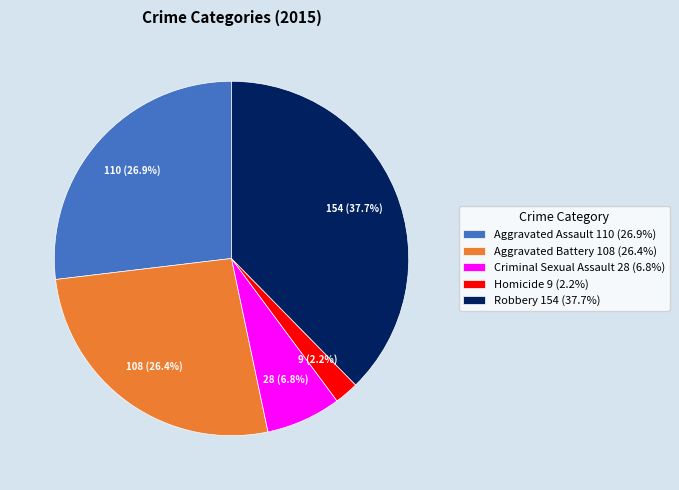

The Aggravated Assault slice represents 39% of the pie. True or false?

False